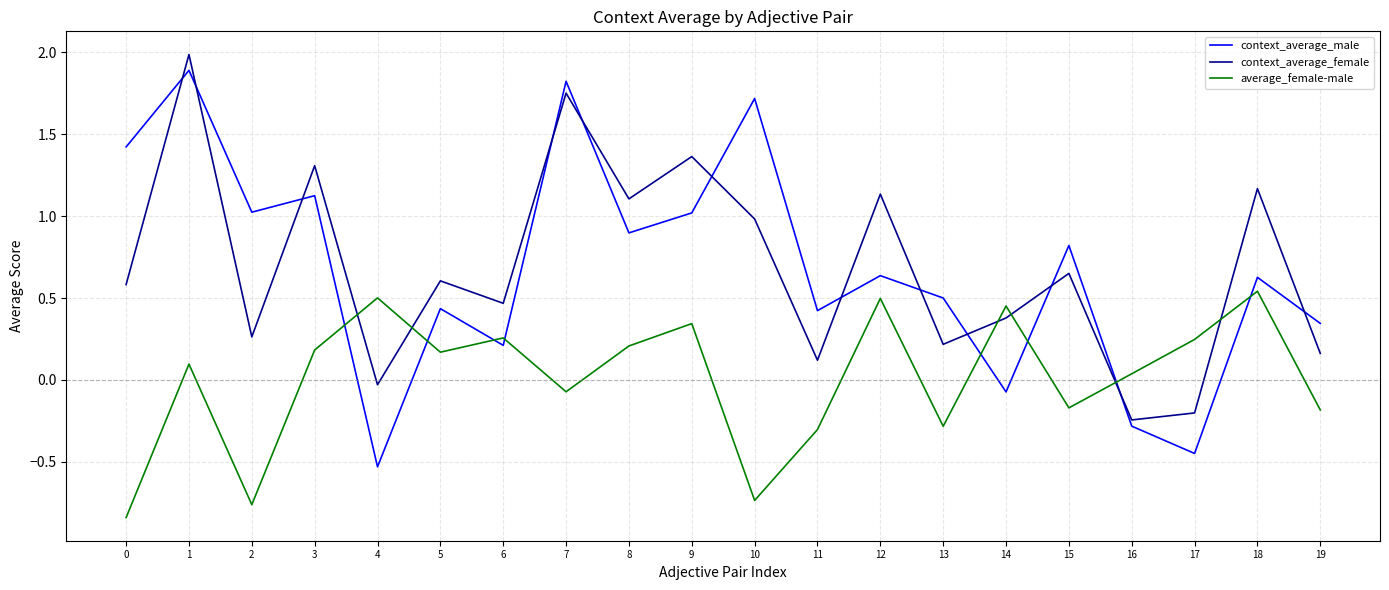

Which category has the highest value in the context_average_male series?

1